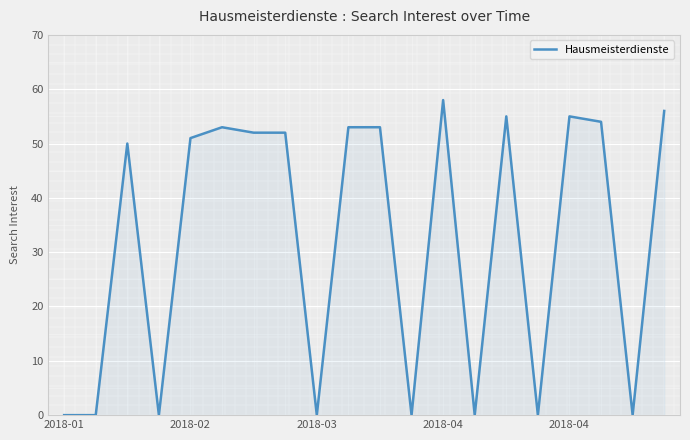

What is the sum of all values?

642